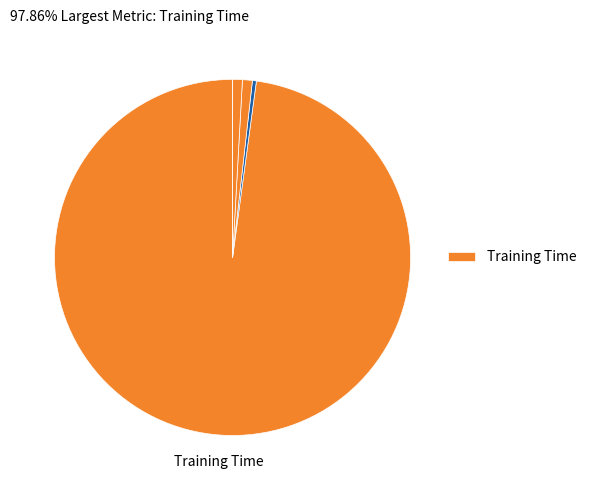

Count the number of slices in the pie.

5